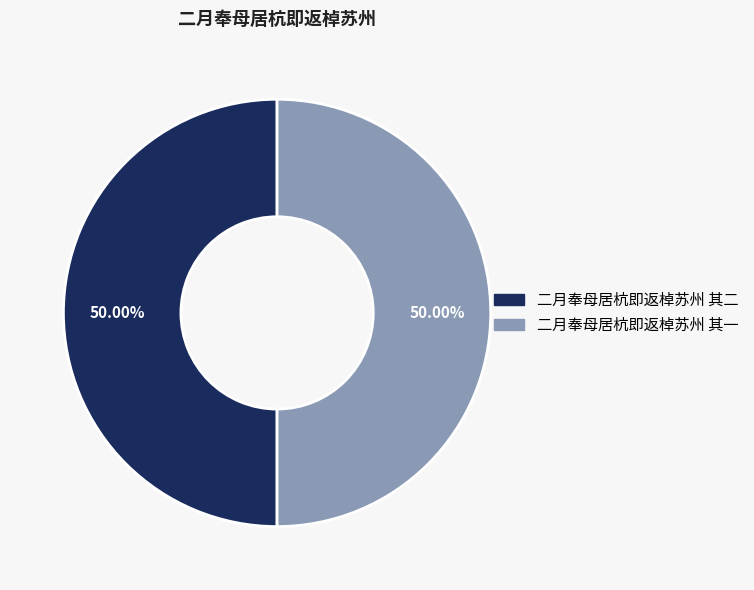

How much of the chart is everything except 二月奉母居杭即返棹苏州 其二?

50.0%